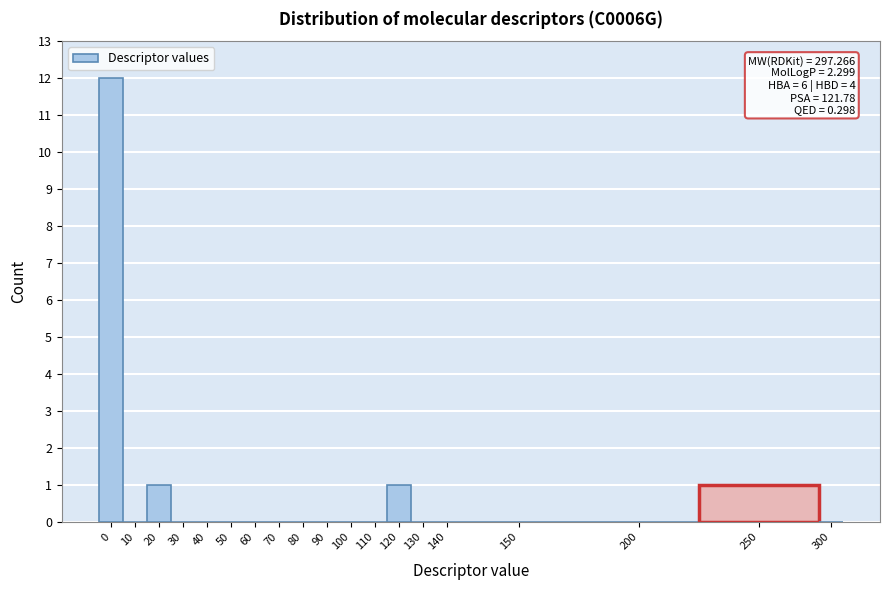

Reading right to left, what are all the values shown in this chart?

300=0	250=1	200=0	150=0	140=0	130=0	120=1	110=0	100=0	90=0	80=0	70=0	60=0	50=0	40=0	30=0	20=1	10=0	0=12